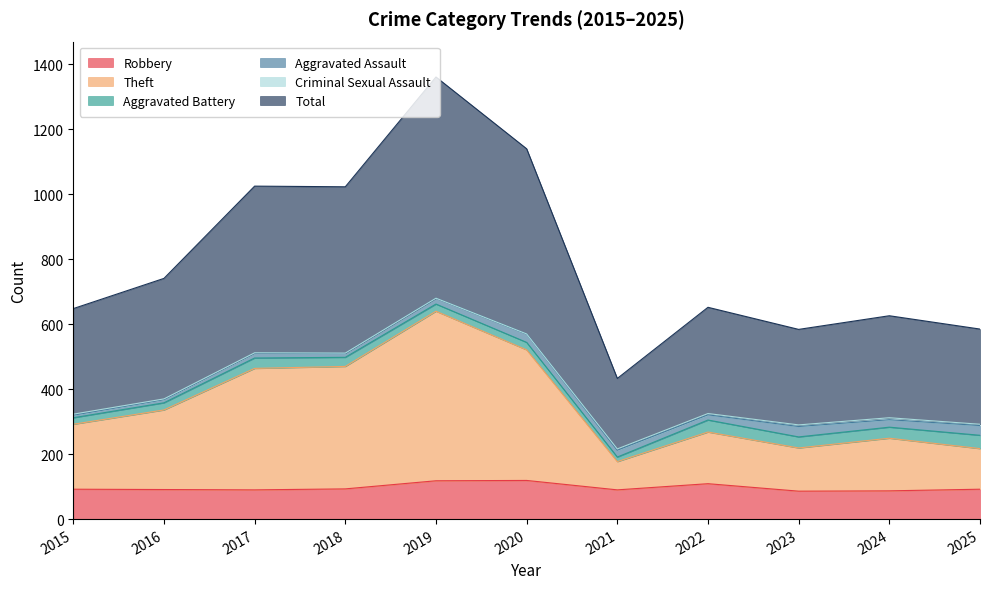

True or false: Total and Theft intersect in this chart.

False